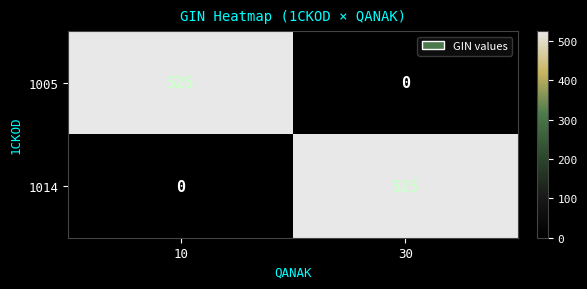

Rank the categories by 1005 value from highest to lowest.

10, 30